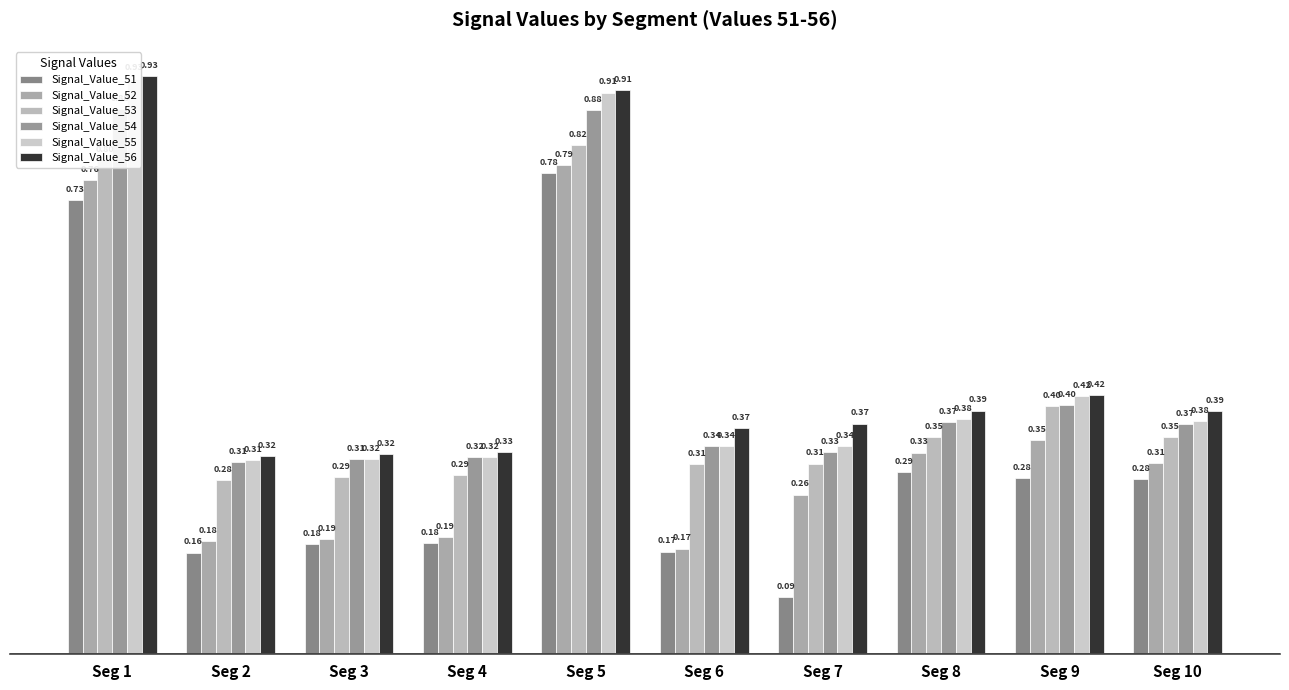

Rank the series by their maximum value, from highest to lowest.

Signal_Value_56, Signal_Value_55, Signal_Value_54, Signal_Value_53, Signal_Value_52, Signal_Value_51